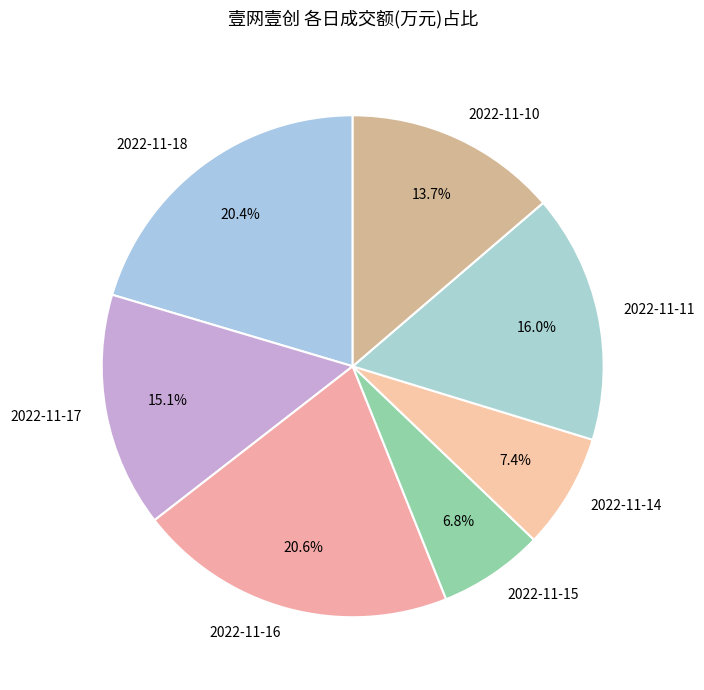

Approximately how many times larger is the value at 2022-11-11 compared to 2022-11-14?

2.2